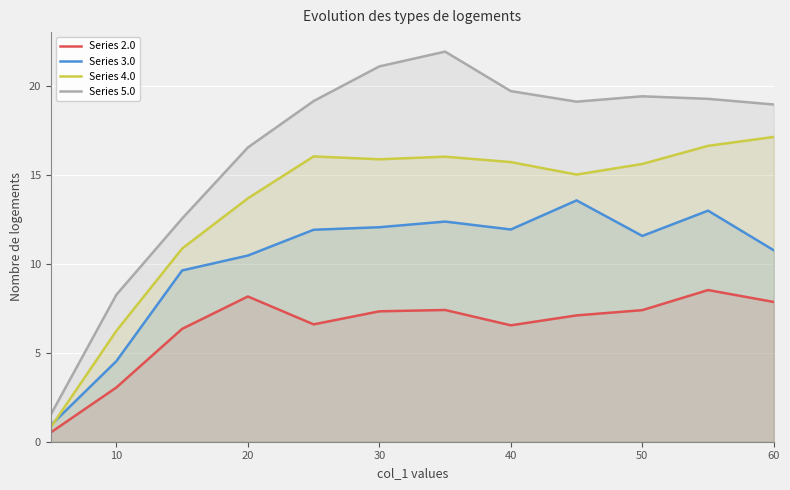

What is the label of the 2nd point from the left?

10